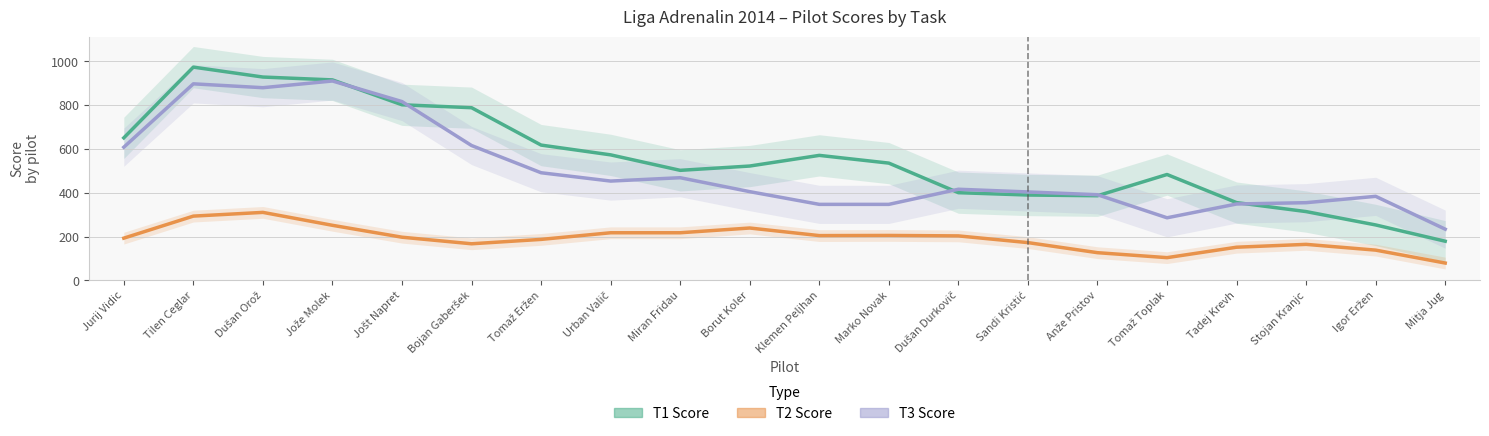

Which series ends up on top after the final intersection of T1 Score and T3 Score?

T3 Score